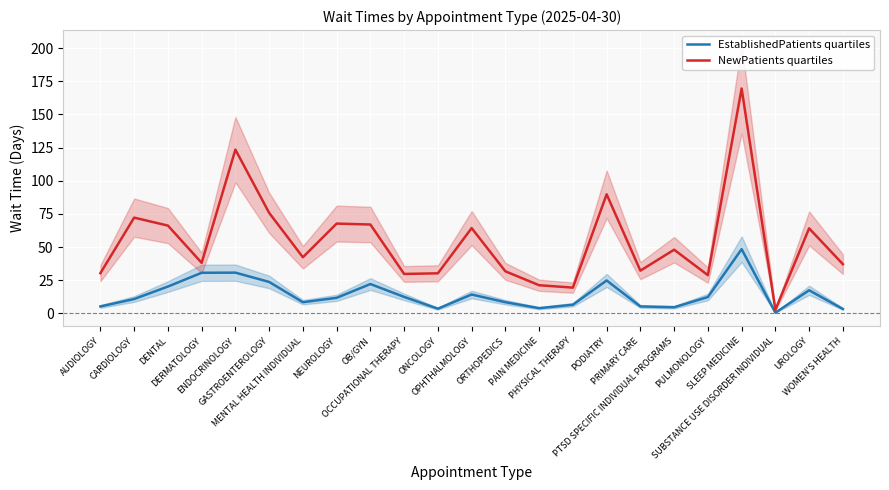

List the labels in order of NewPatients quartiles value, largest first.

SLEEP MEDICINE, ENDOCRINOLOGY, PODIATRY, GASTROENTEROLOGY, CARDIOLOGY, NEUROLOGY, OB/GYN, DENTAL, OPHTHALMOLOGY, UROLOGY, PTSD SPECIFIC INDIVIDUAL PROGRAMS, MENTAL HEALTH INDIVIDUAL, DERMATOLOGY, WOMEN'S HEALTH, PRIMARY CARE, ORTHOPEDICS, AUDIOLOGY, ONCOLOGY, OCCUPATIONAL THERAPY, PULMONOLOGY, PAIN MEDICINE, PHYSICAL THERAPY, SUBSTANCE USE DISORDER INDIVIDUAL